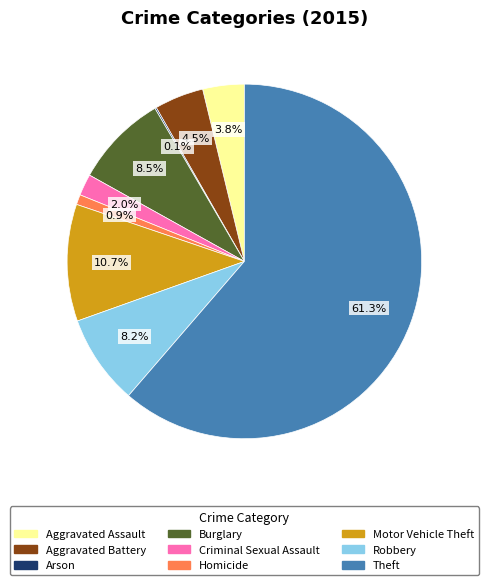

Does any single category account for the majority?

Yes